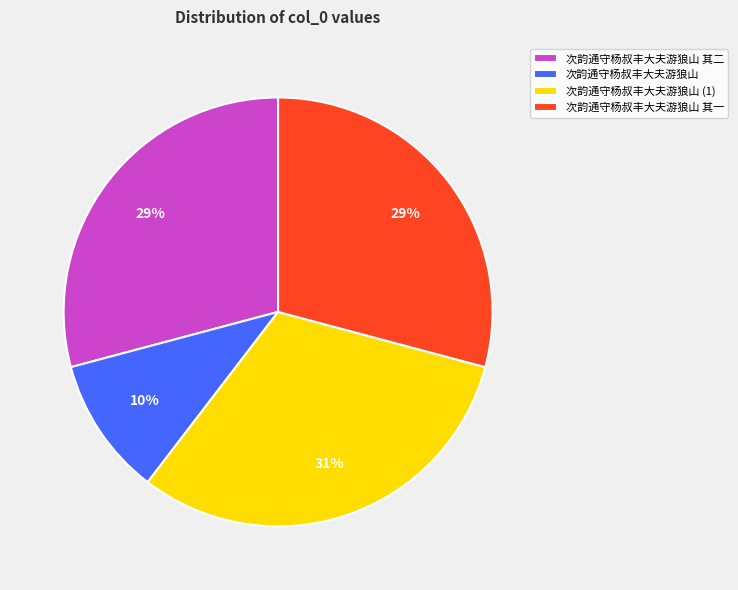

To the nearest percent, what percentage of the pie is 次韵通守杨叔丰大夫游狼山?

10%